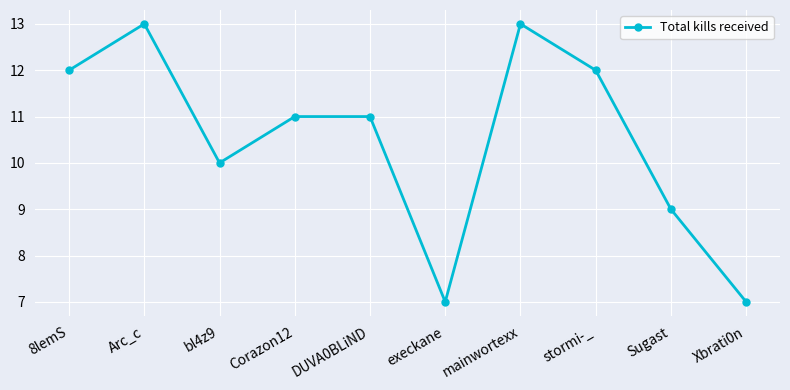

How many lines are shown in the chart?

1